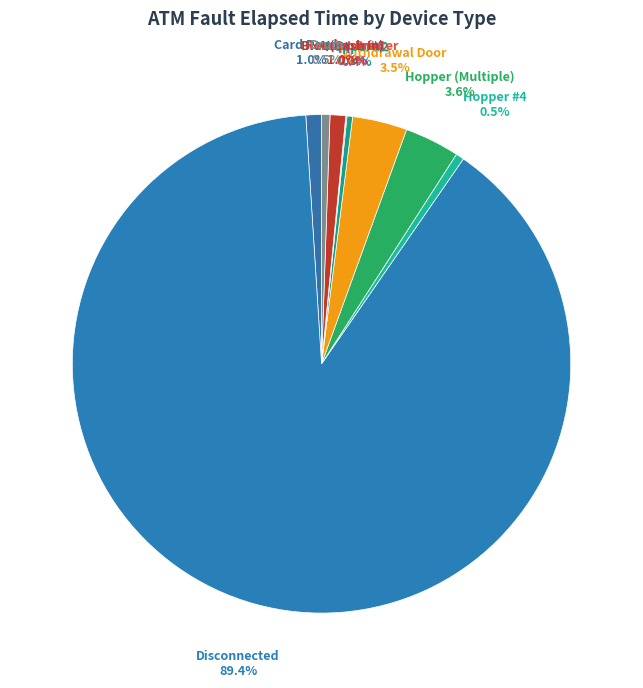

Does Withdrawal Door represent more than half of the total?

No